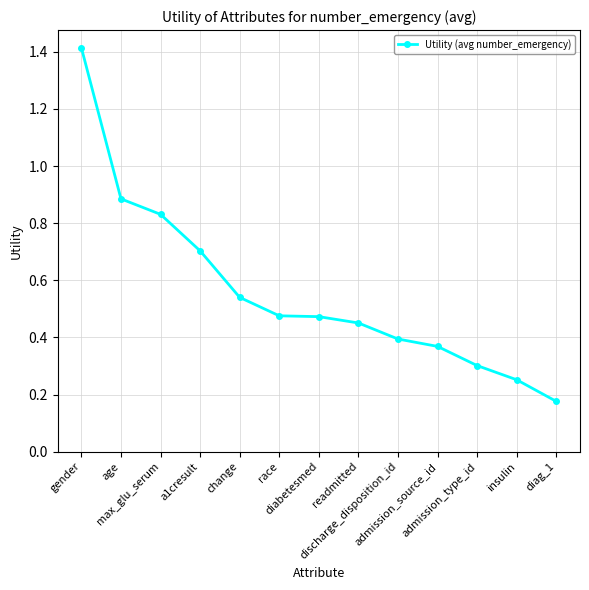

What is the maximum value shown in the chart?

1.4